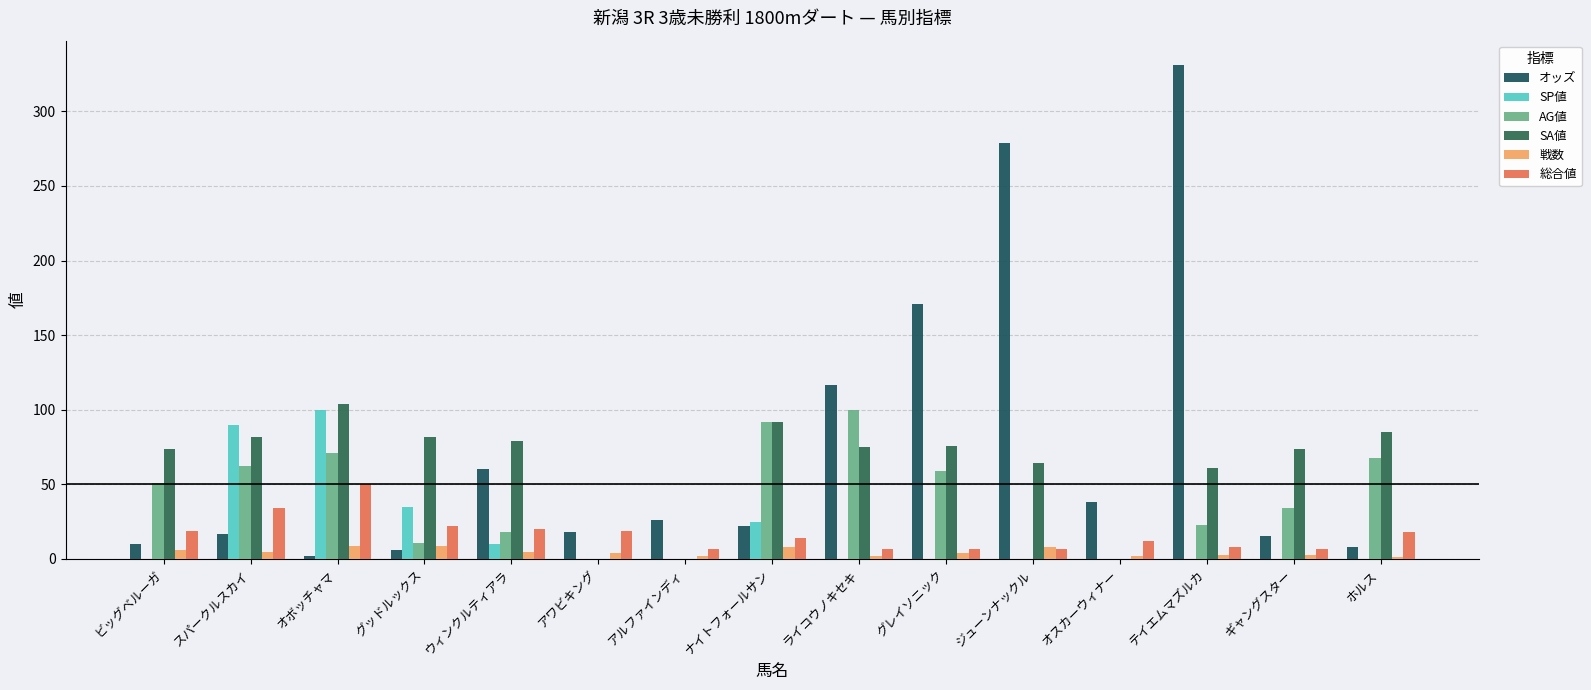

Count the number of categories in the chart.

15